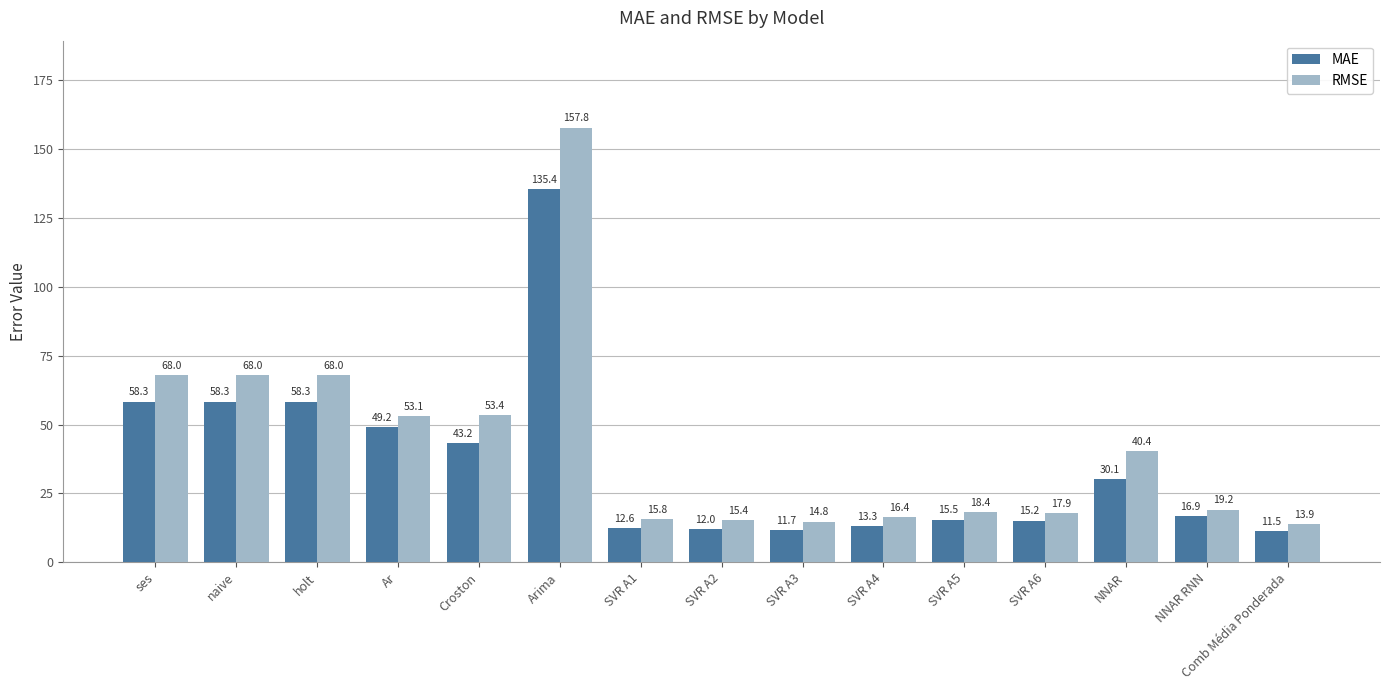

Which category has the highest value across all series?

Arima